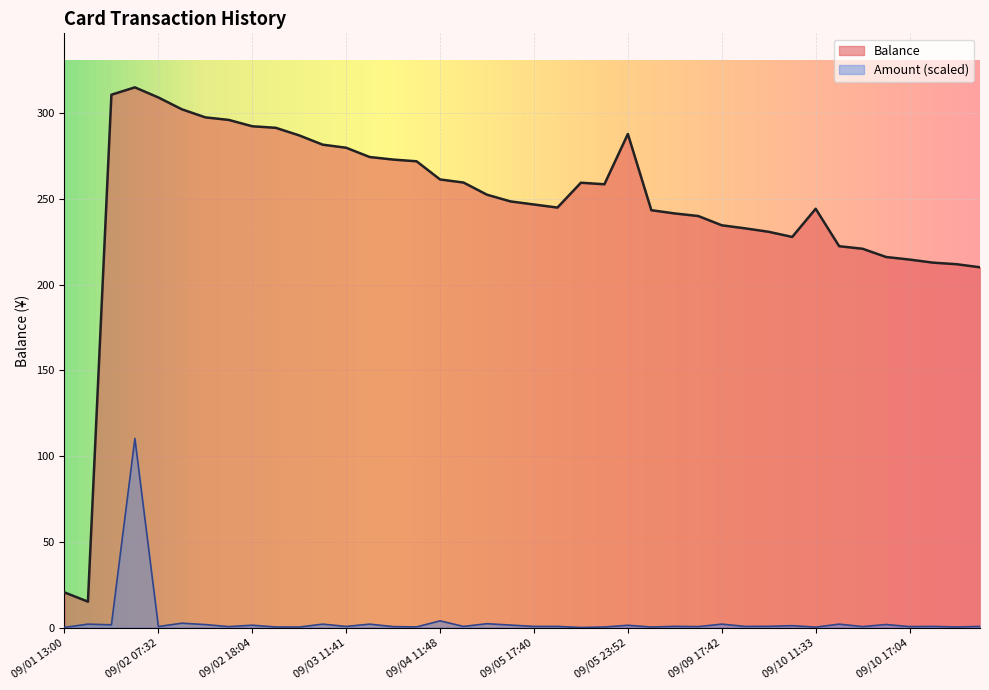

What is the difference between the Balance values at 09/02 15:25 and 09/01 17:45?

281.0